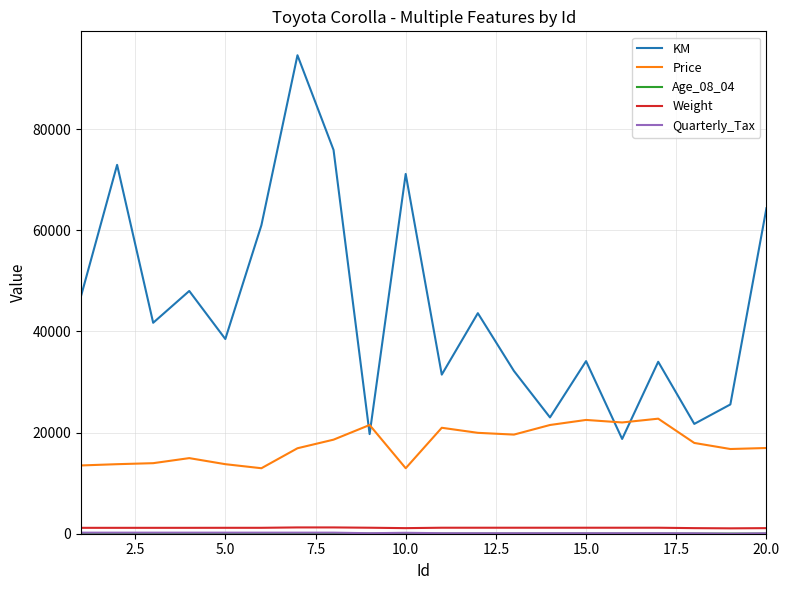

Which series has the largest total across all categories?

KM